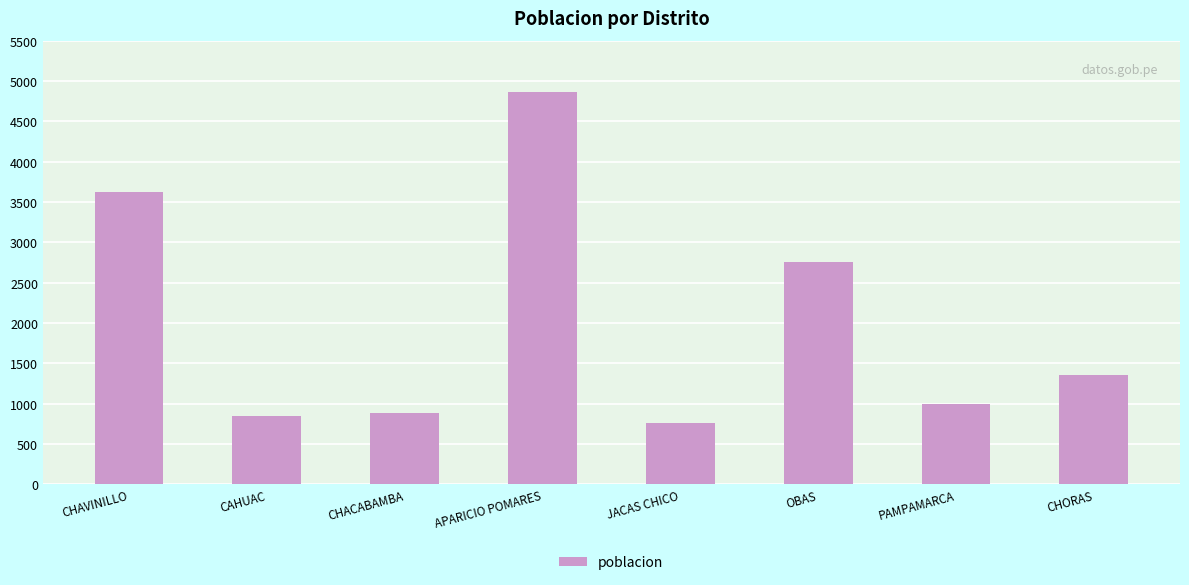

Reading right to left, list all the values displayed in this chart.

CHORAS=1353	PAMPAMARCA=997	OBAS=2762	JACAS CHICO=763	APARICIO POMARES=4866	CHACABAMBA=886	CAHUAC=852	CHAVINILLO=3629